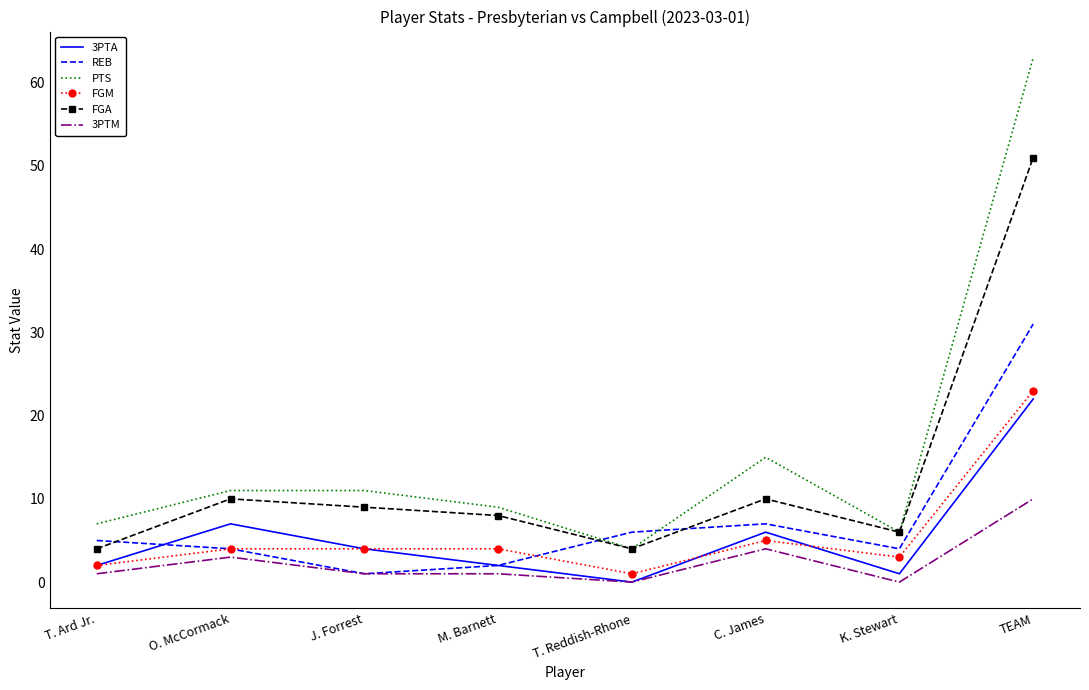

What is the greatest value displayed?

63